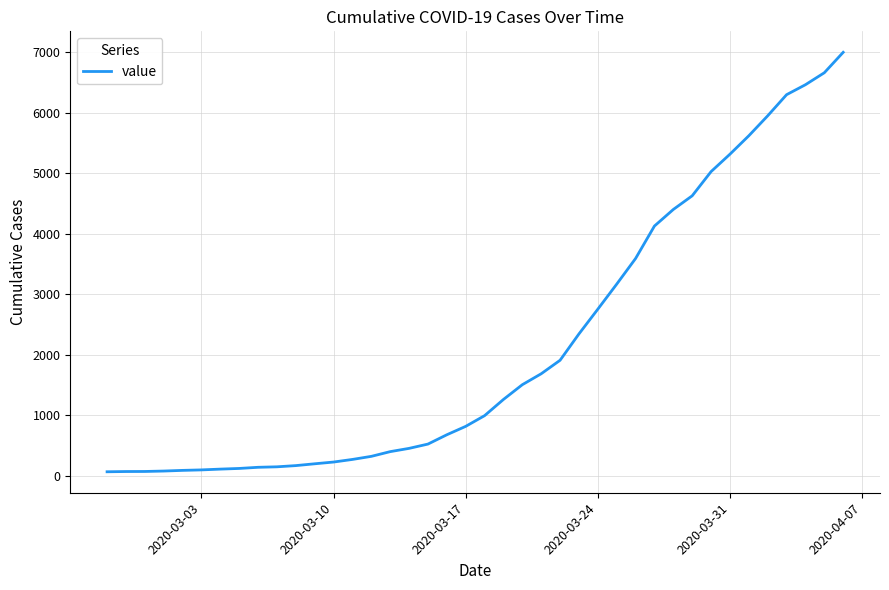

What is the greatest value displayed?

7001